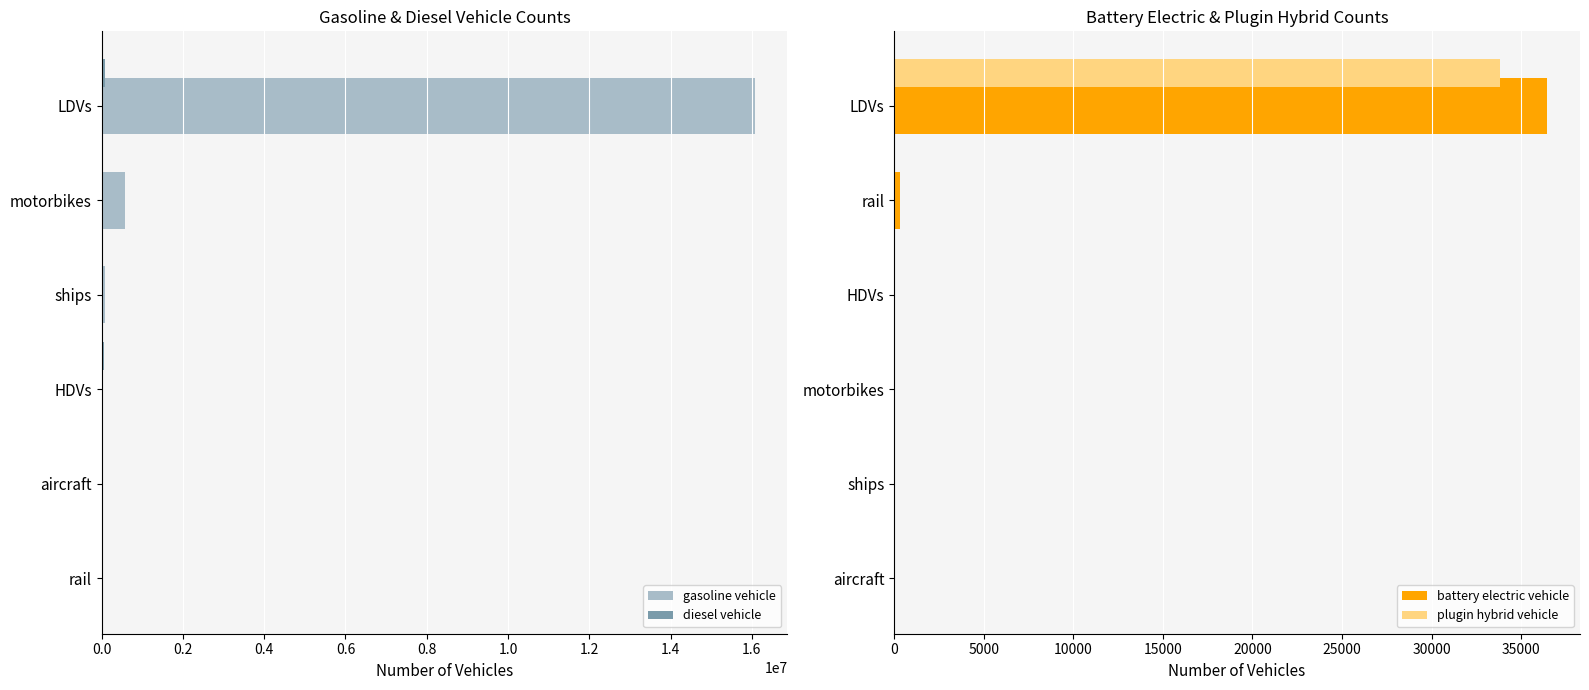

What is the sum of all battery electric vehicle values?

36826.0